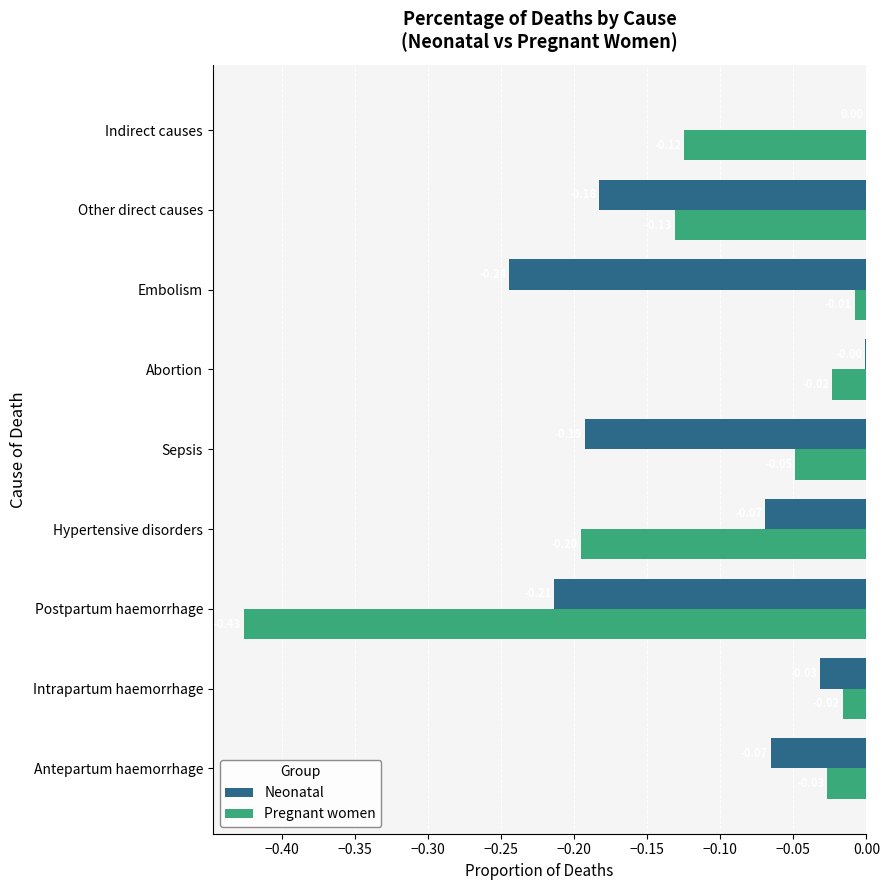

What is the sum of all Pregnant women values?

-1.0